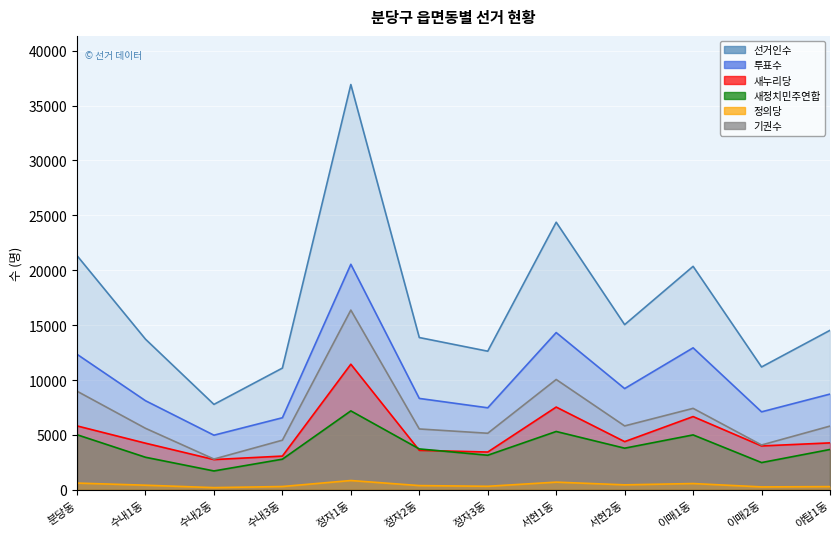

The 선거인수 series shows 8106 at 수내1동. True or false?

False